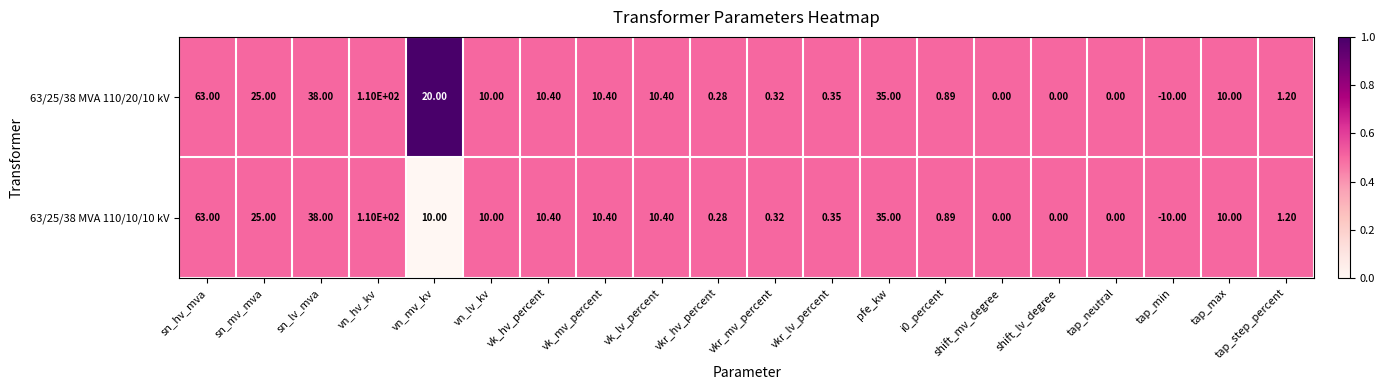

Where is 63/25/38 MVA 110/20/10 kV nearest to the value 50?

sn_lv_mva